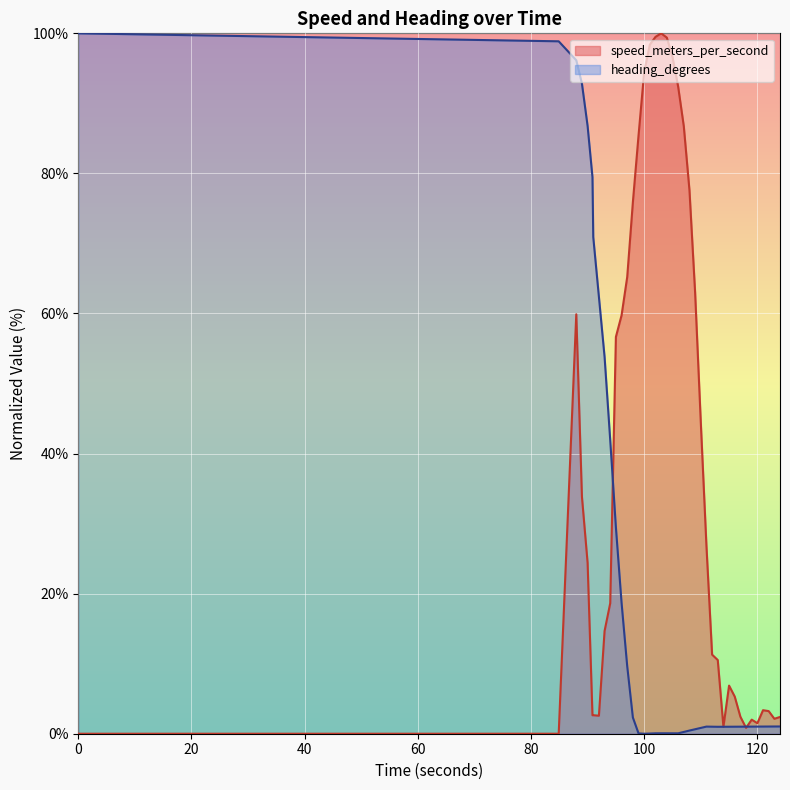

After their last crossing, which series has the higher values: speed_meters_per_second or heading_degrees?

speed_meters_per_second